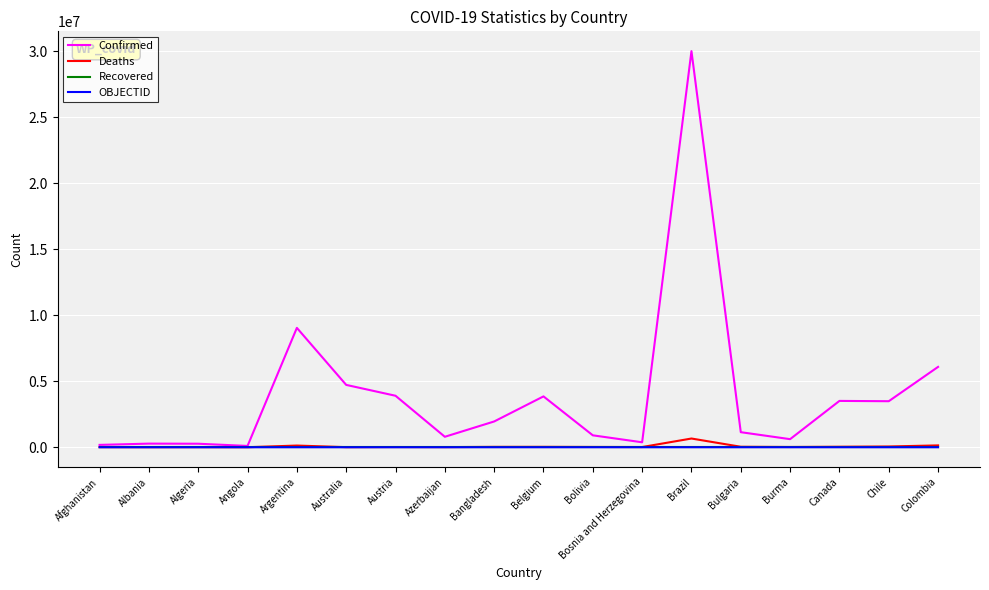

What is the average value of the Confirmed series?

3954959